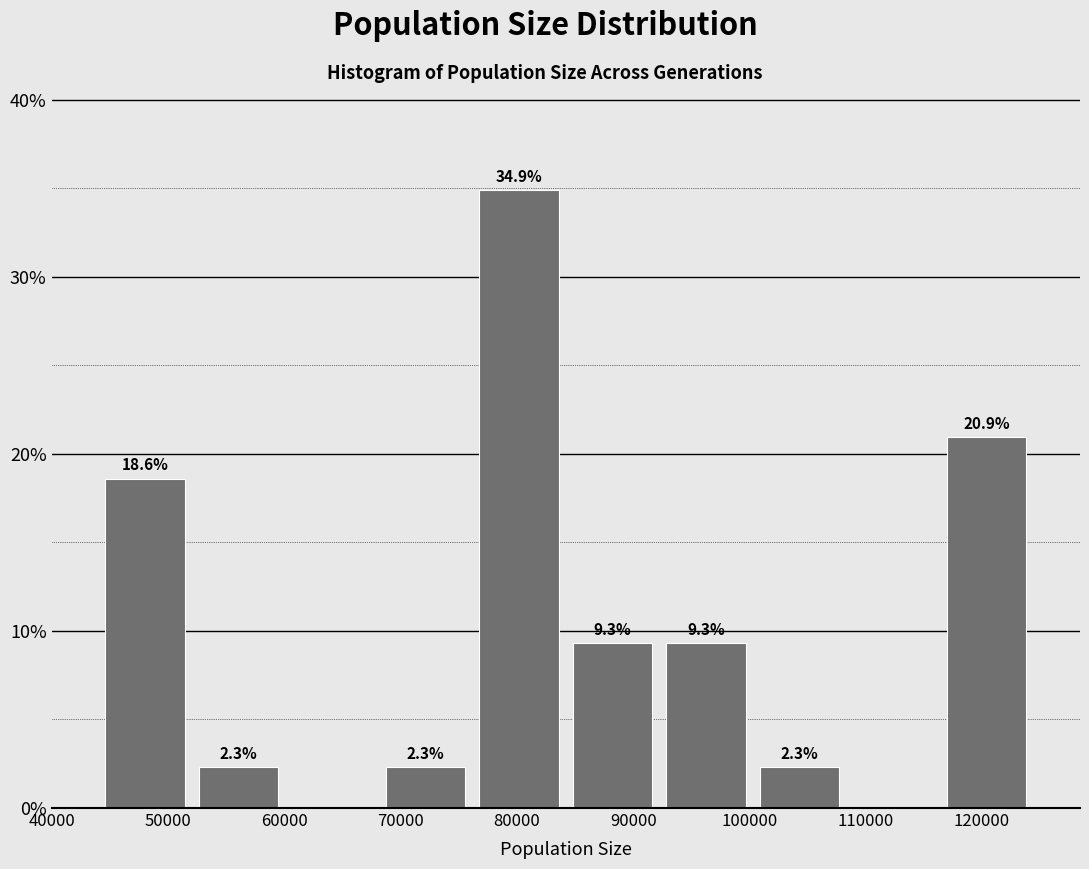

Over which range of the x-axis is the bar tallest?

76000 to 84000